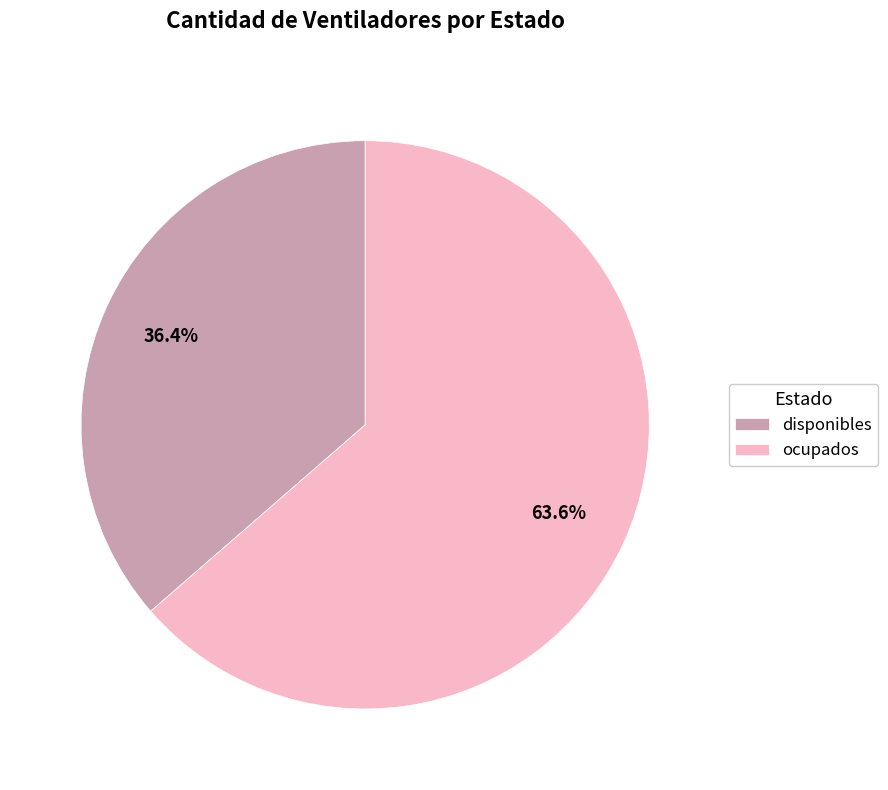

Is there a majority slice in this chart?

Yes